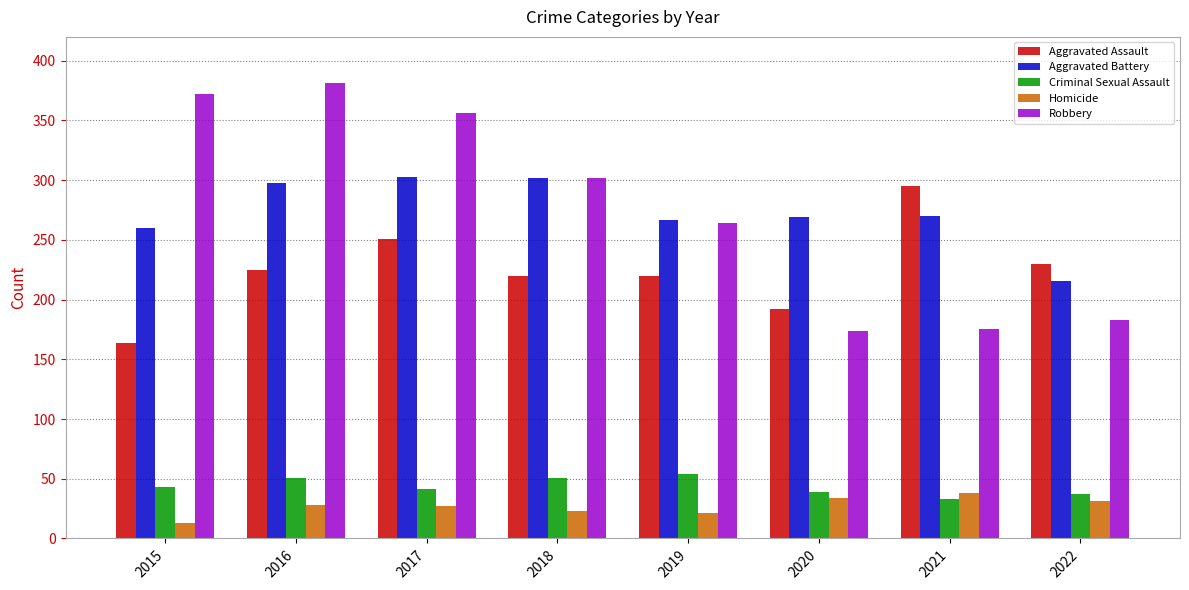

What is the minimum value for Homicide?

13